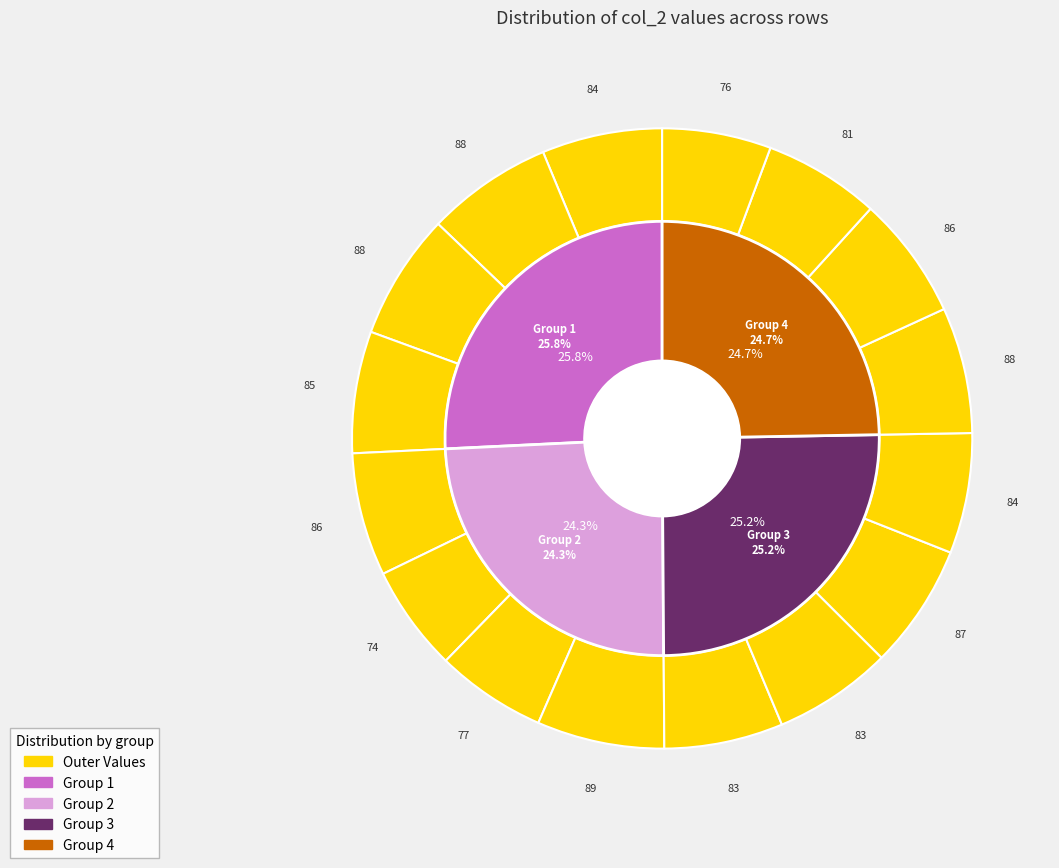

Is it true that 7.504144 is 21% of the pie?

False